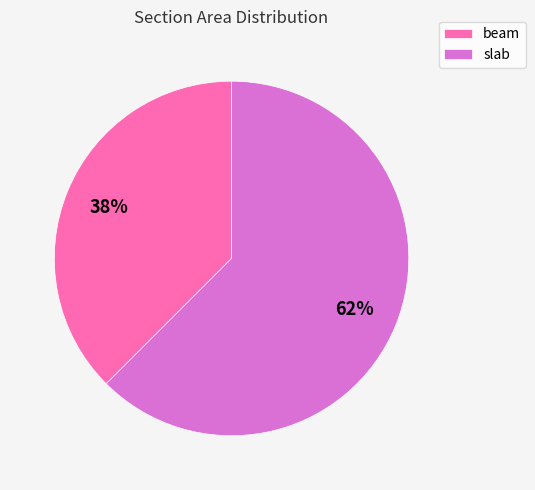

What is the majority slice?

slab